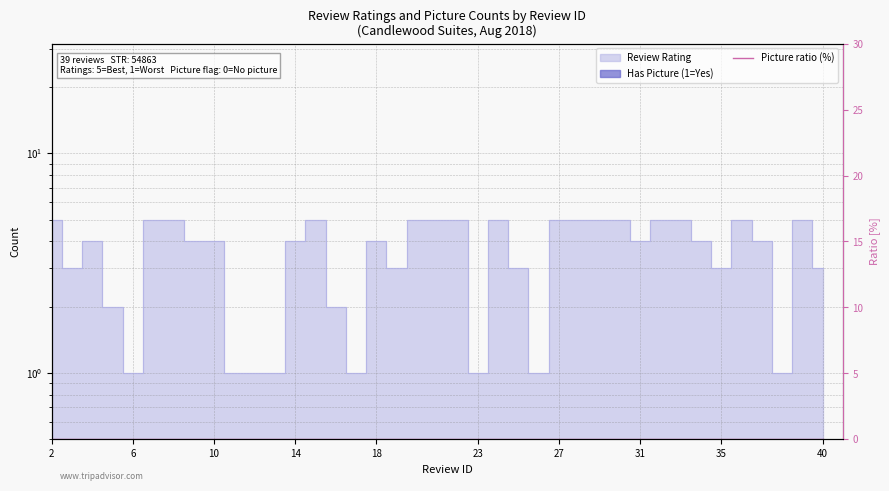

How many values are below 4?

15